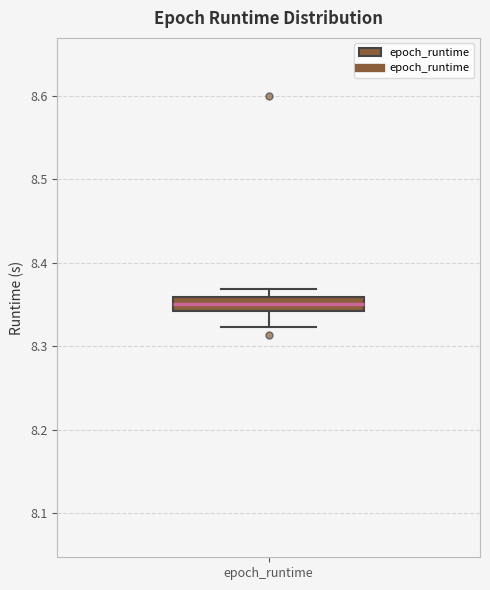

Where is the upper edge of the box for epoch_runtime on the y-axis? The values are not printed on the chart, so give them approximately, as read against the axis.

8.36